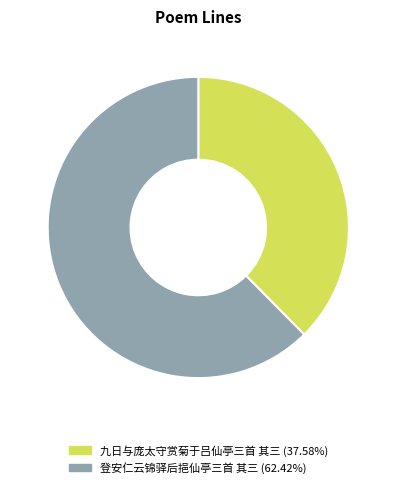

Approximately how many times larger is the value at 登安仁云锦驿后挹仙亭三首 其三 compared to 九日与庞太守赏菊于吕仙亭三首 其三?

1.7